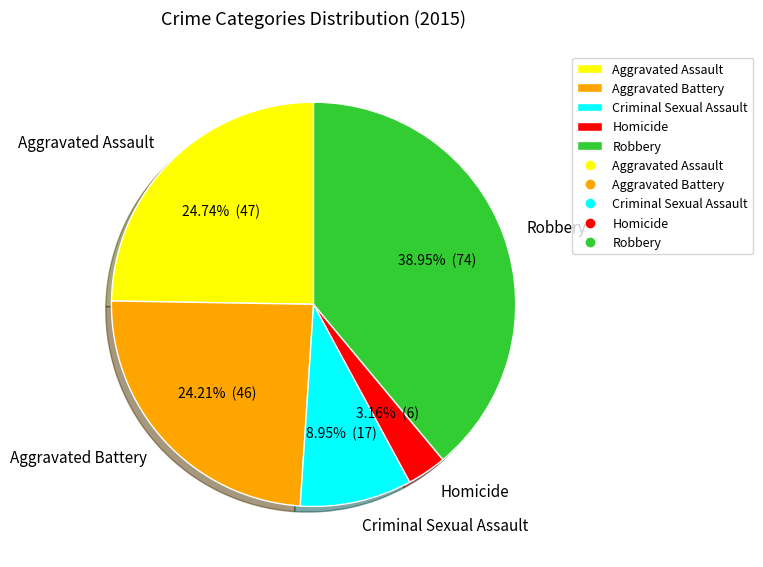

Combined, what portion of the pie is Criminal Sexual Assault and Aggravated Battery?

33.2%